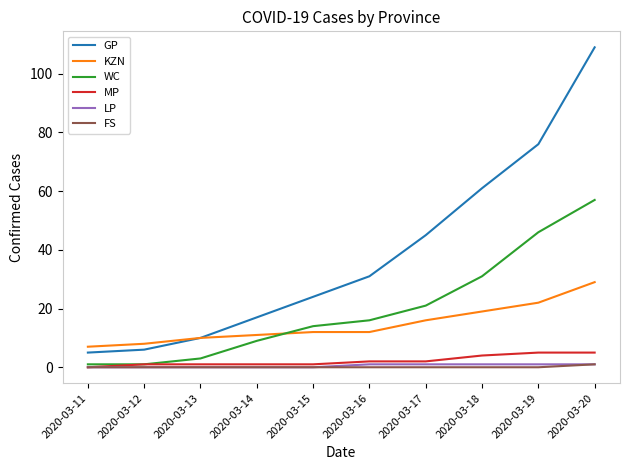

Which series has the largest total across all categories?

GP